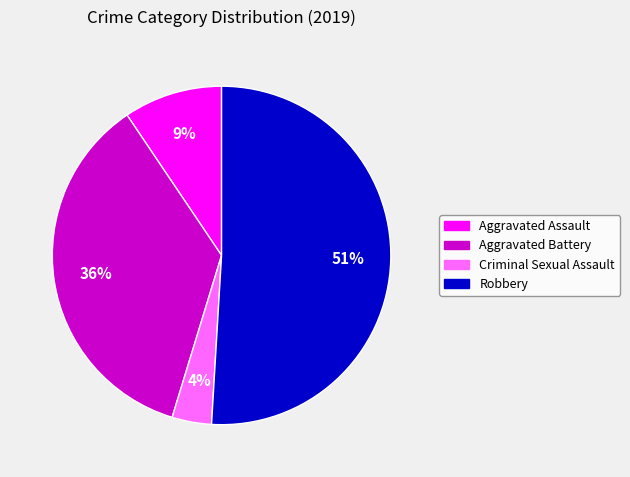

Is there any slice that represents more than half of the pie?

Yes